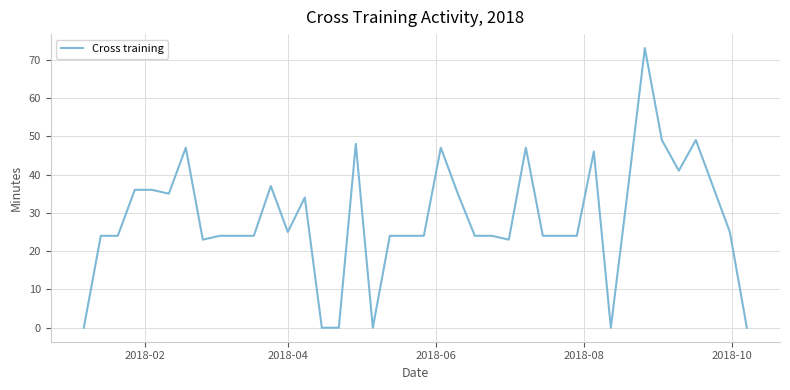

What is the sum of all values?

1141